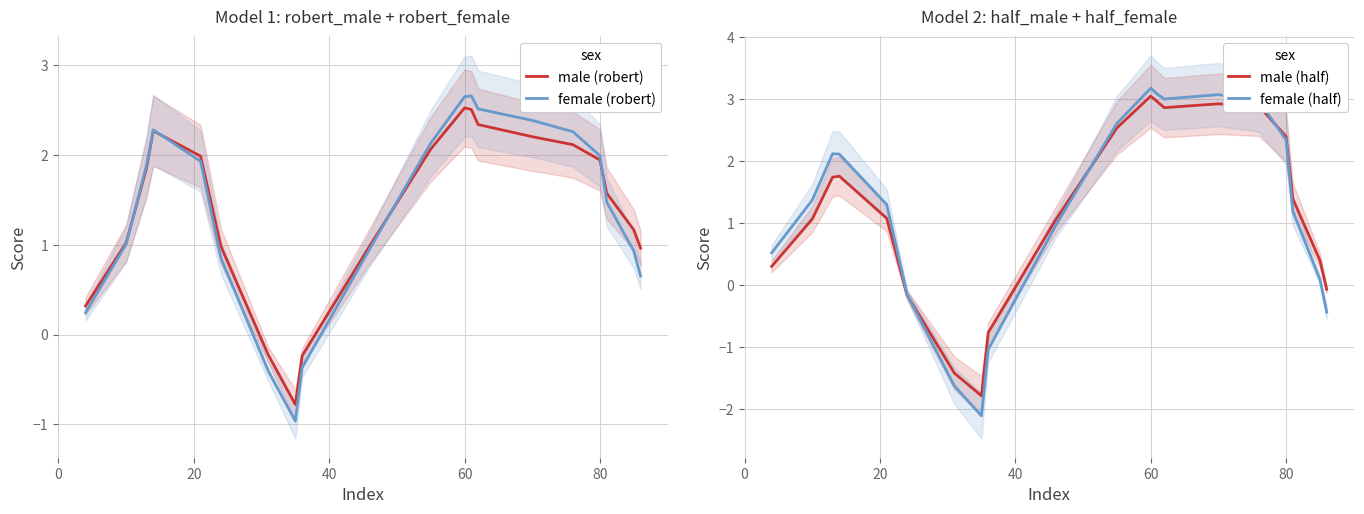

What is the minimum value for male (robert)?

-0.8